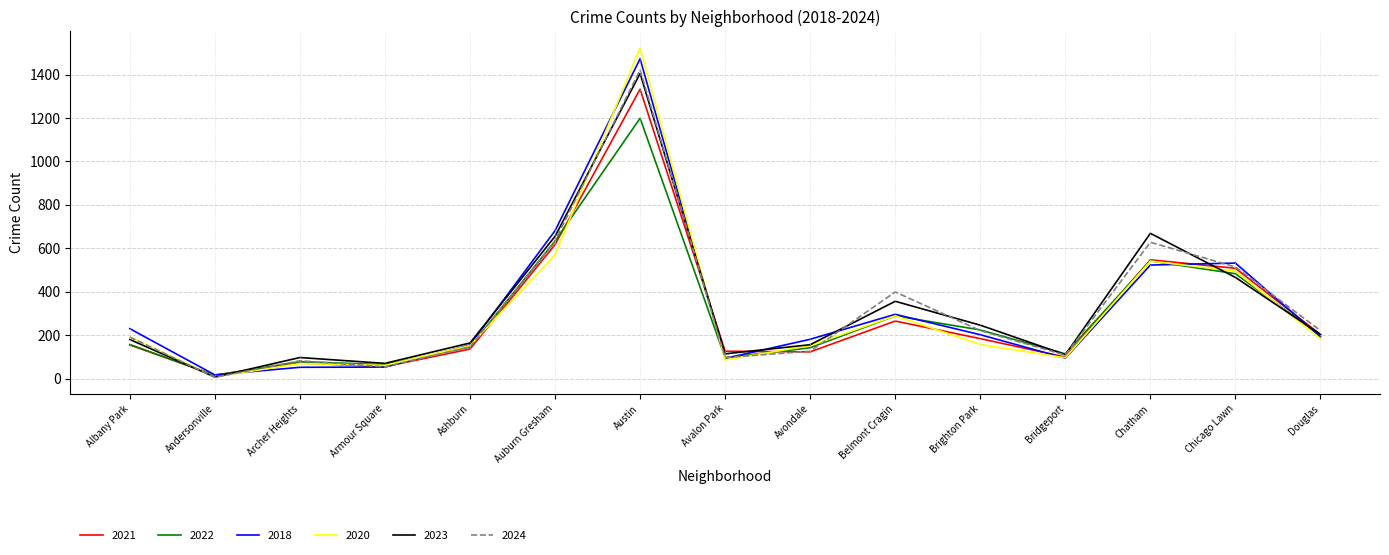

What is the maximum value shown in the chart?

1523